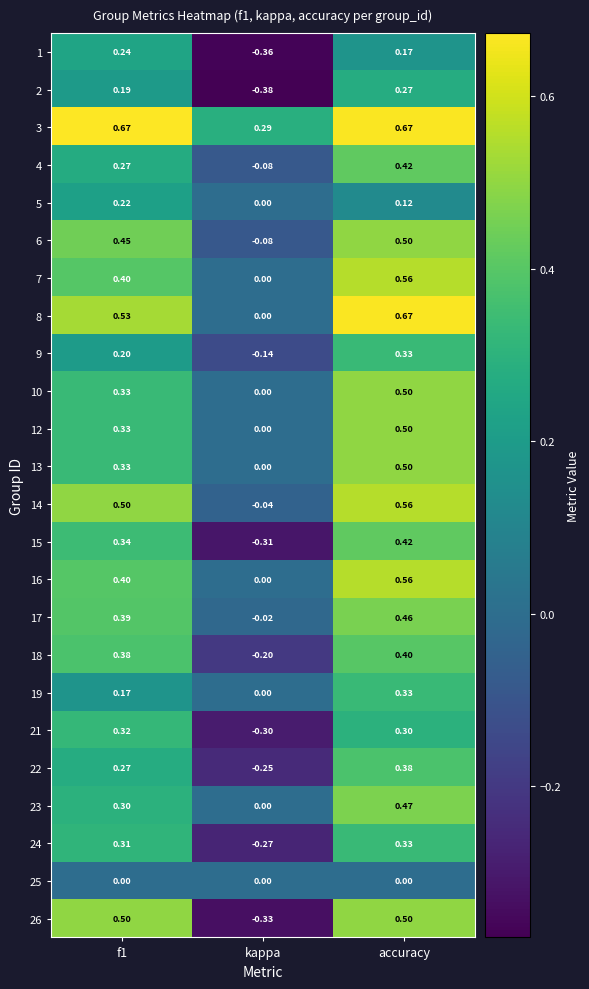

Is the value of 12 at accuracy greater than the value of 1 at f1?

Yes